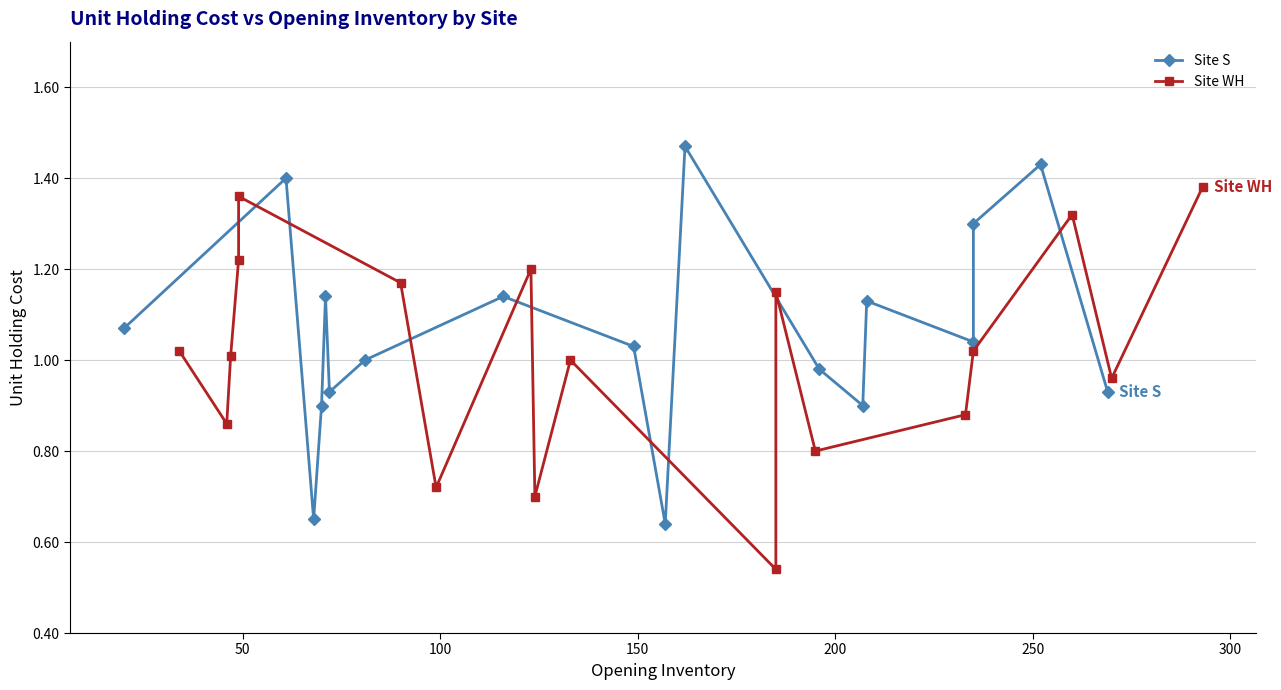

Does the chart display data point markers on the line(s)?

Yes